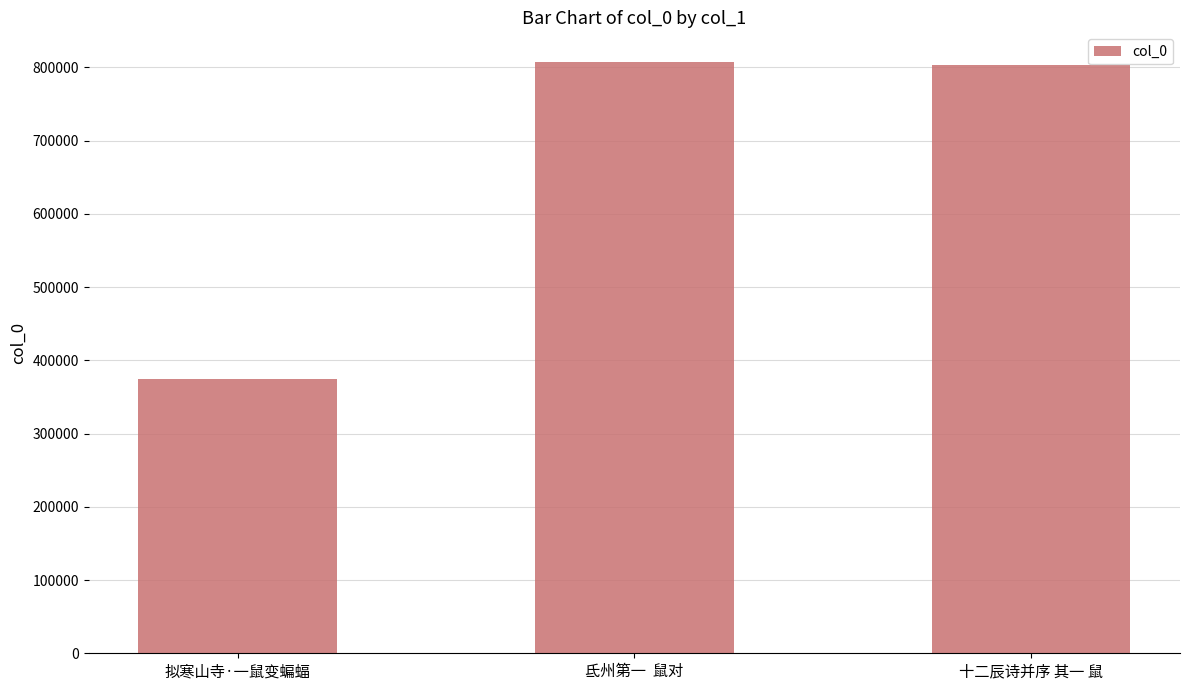

What is the label of the 2nd bar from the left?

氐州第一  鼠对